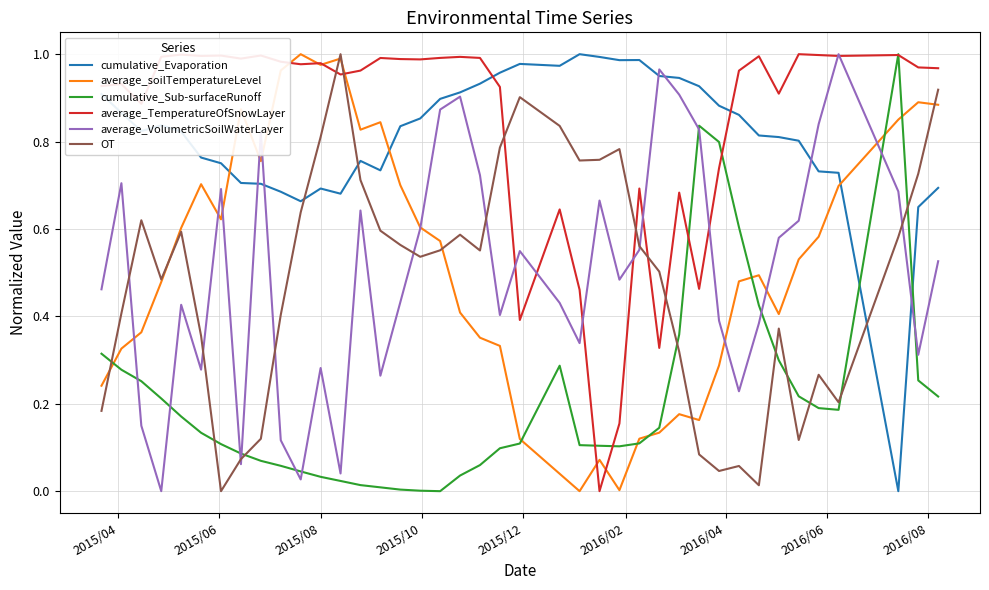

In average_TemperatureOfSnowLayer, how many points are higher than both neighbors (excluding endpoints)?

13